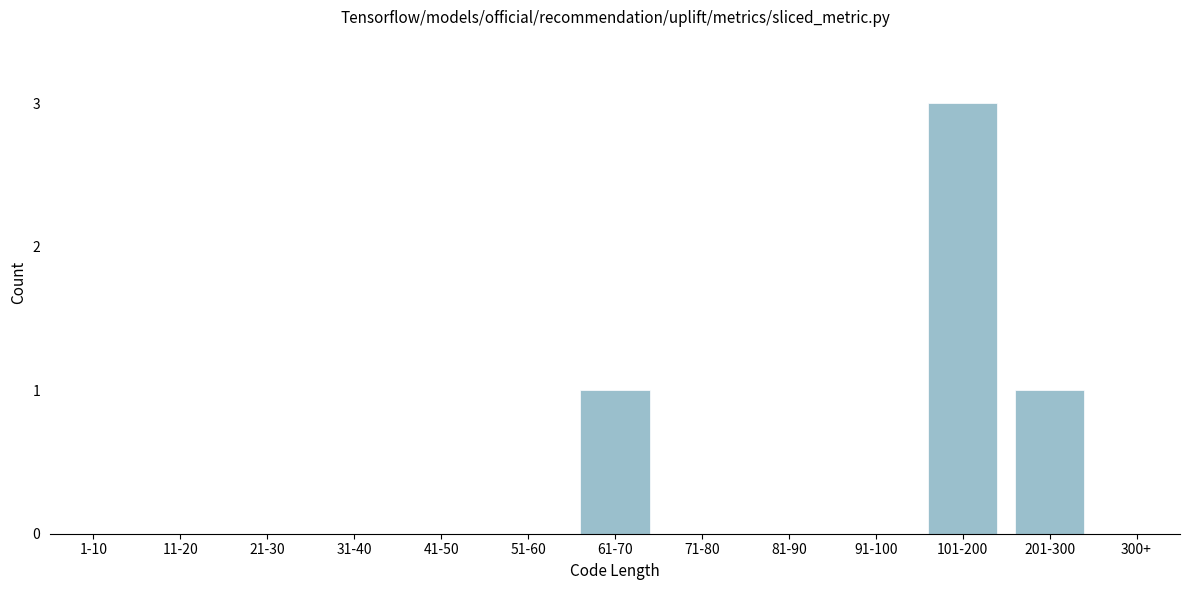

Reading right to left, extract all data points from this chart.

300+=0	201-300=1	101-200=3	91-100=0	81-90=0	71-80=0	61-70=1	51-60=0	41-50=0	31-40=0	21-30=0	11-20=0	1-10=0